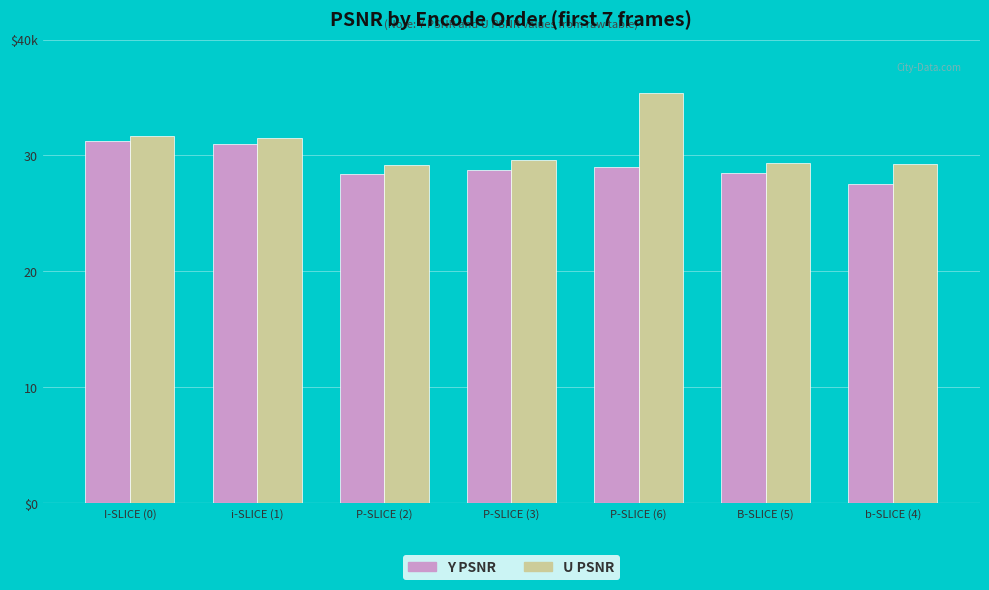

Are the bars grouped side by side (vs. stacked)?

Yes